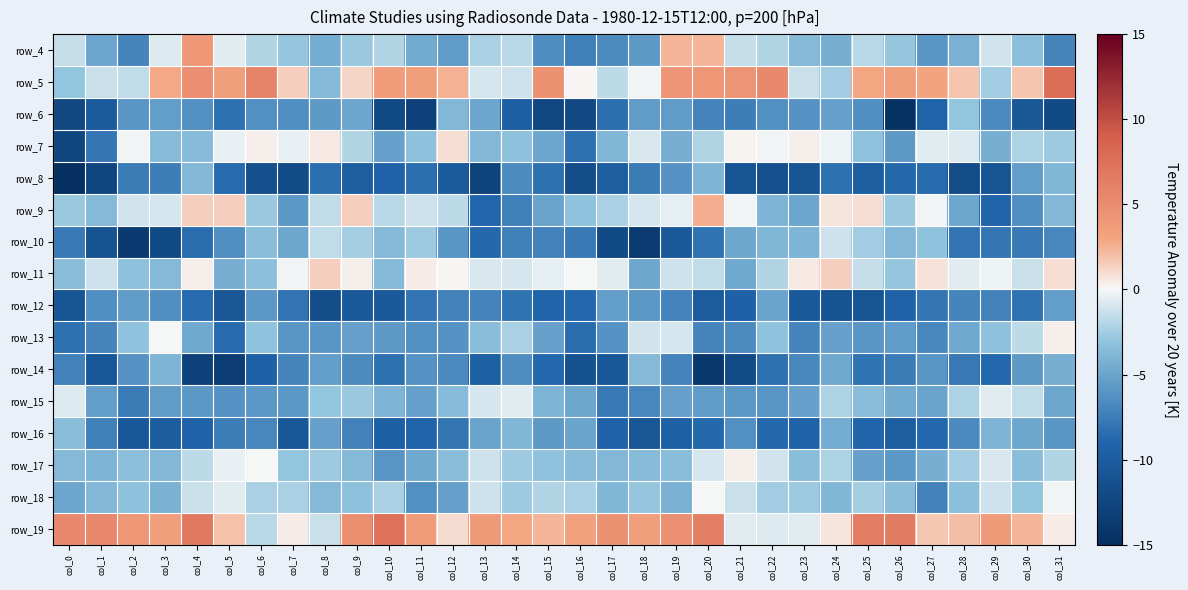

What is the total value across all series at col_9?

-53.2